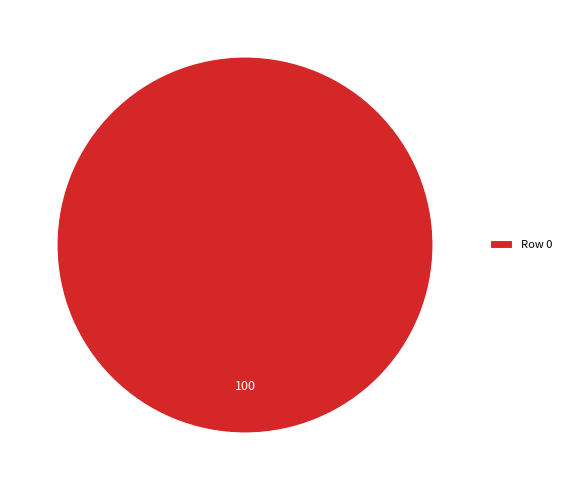

Is it true that Row 0 is 100% of the pie?

True